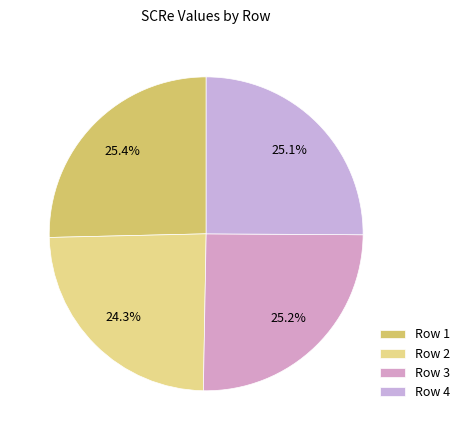

What percentage do Row 3 and Row 2 together represent?

49.5%